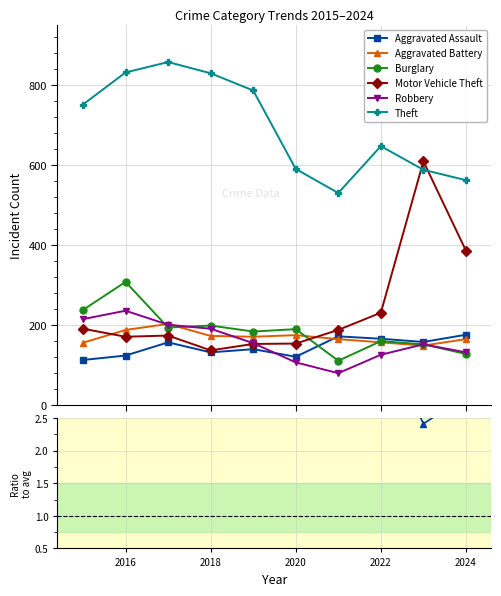

At how many categories does at least one series exceed 796?

3